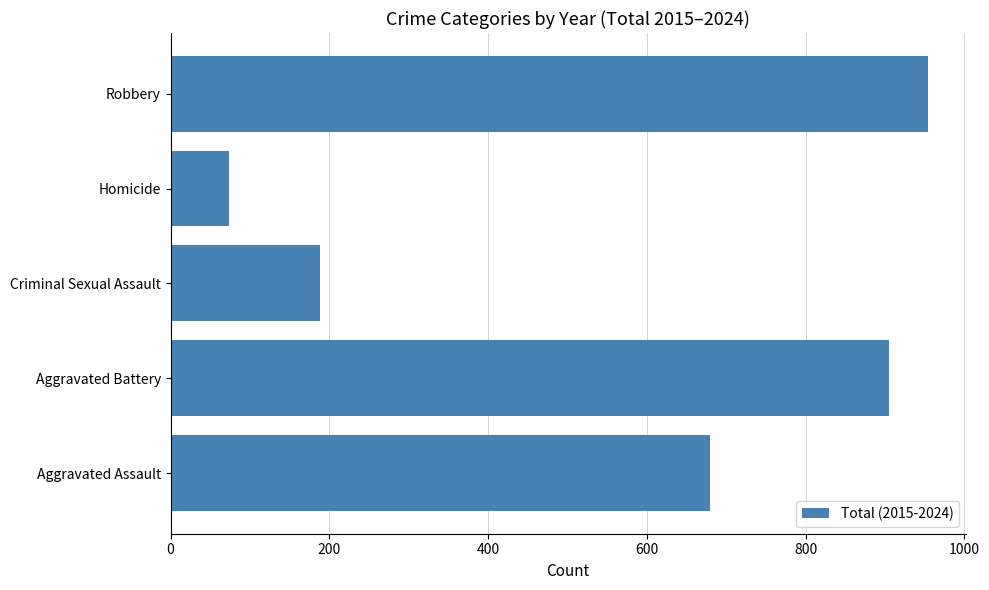

What is the average value?

560